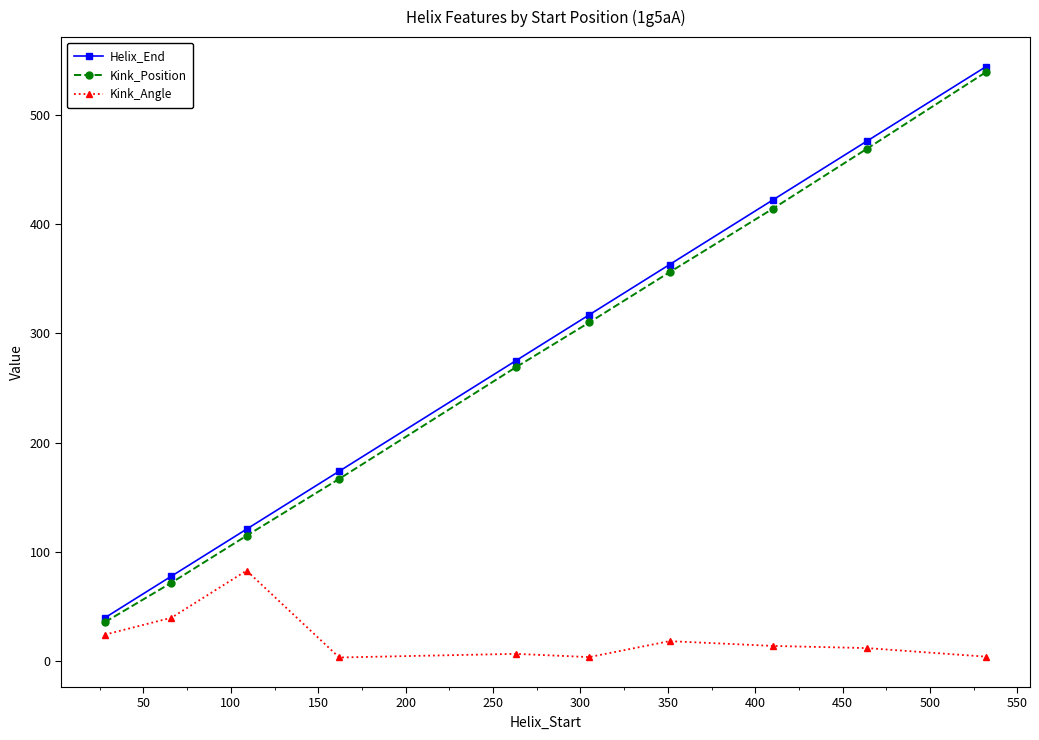

True or false: Kink_Angle and Kink_Position intersect in this chart.

False